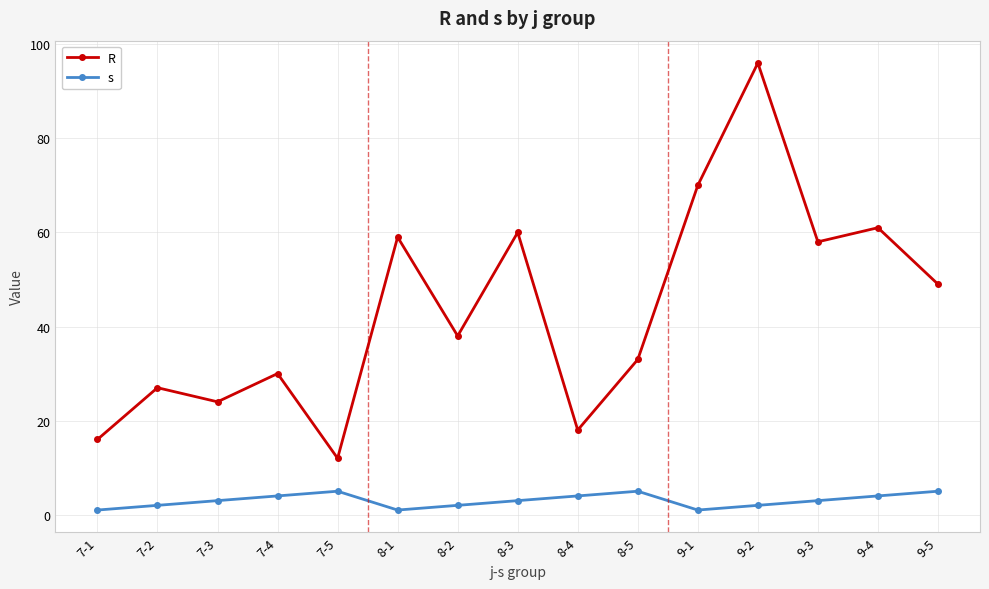

Which series has the largest total across all categories?

R